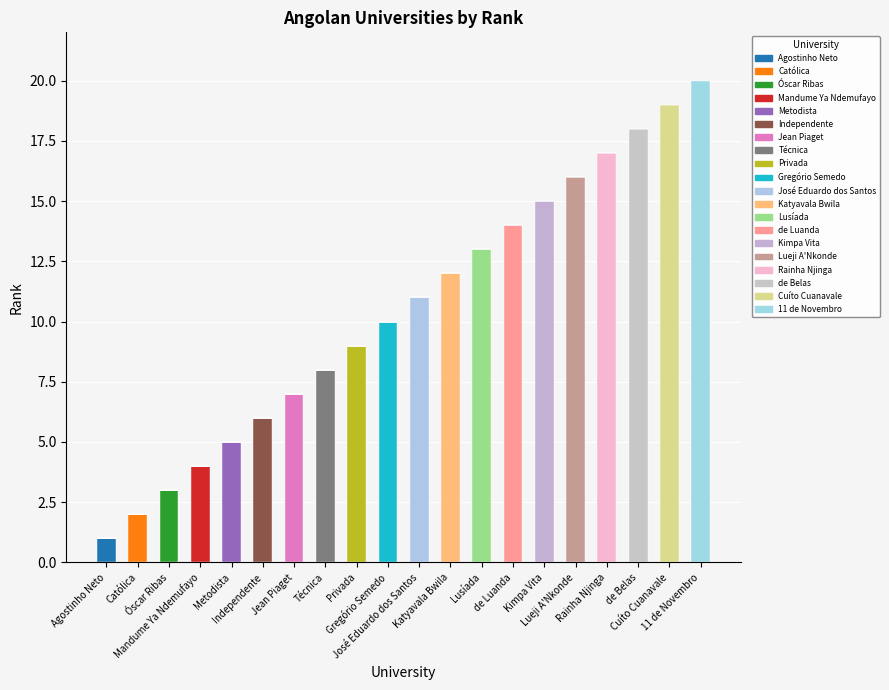

Count the number of data series in this chart.

20